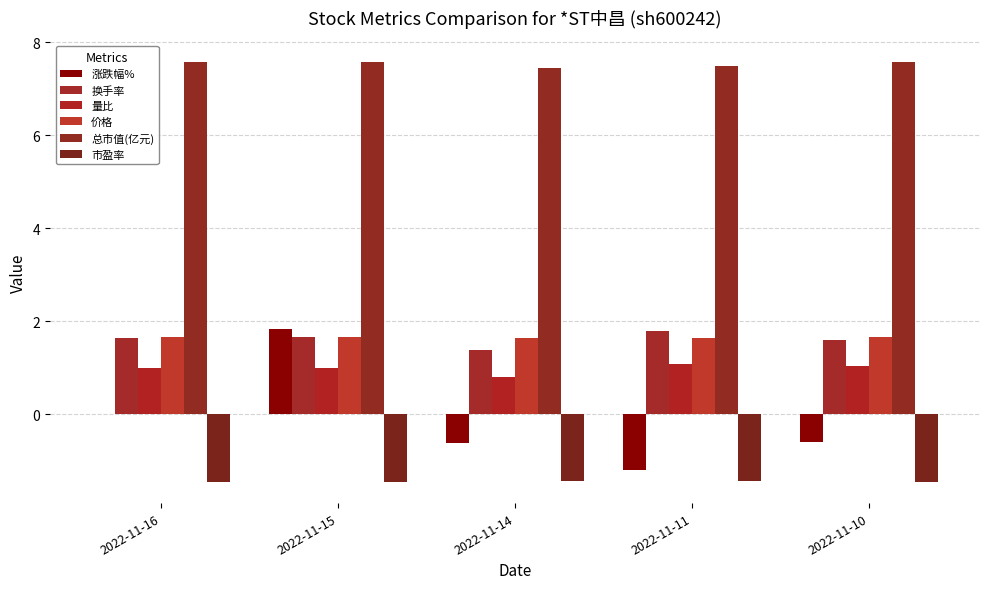

Rank the series at 2022-11-15 from lowest to highest value.

市盈率, 量比, 换手率, 价格, 涨跌幅%, 总市值(亿元)